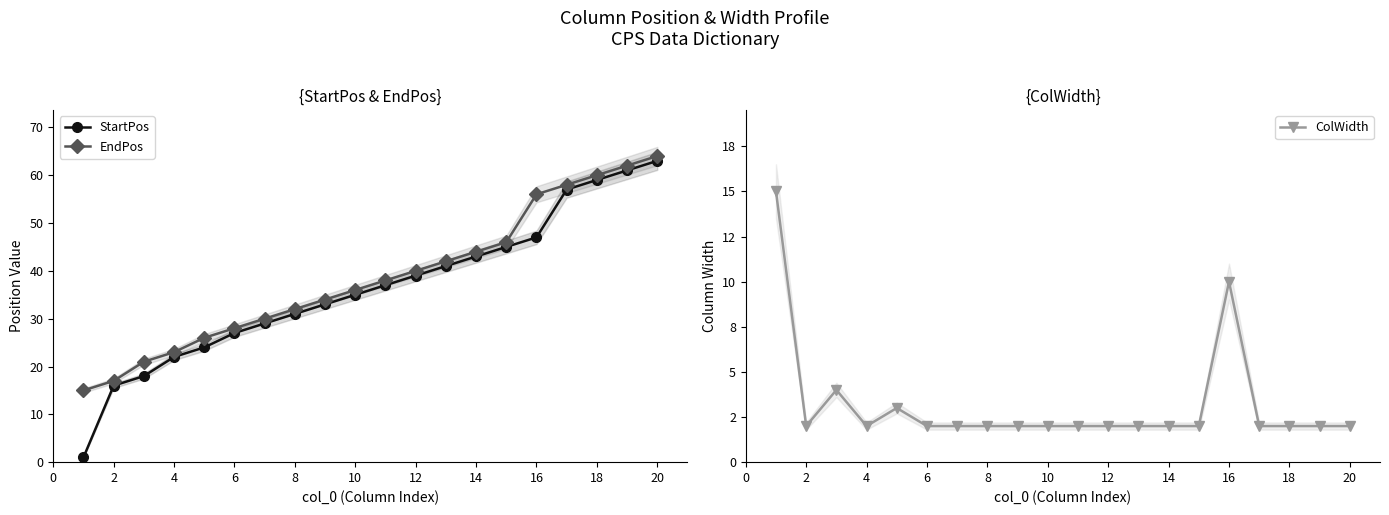

Is it true that StartPos equals 63 at 20?

True